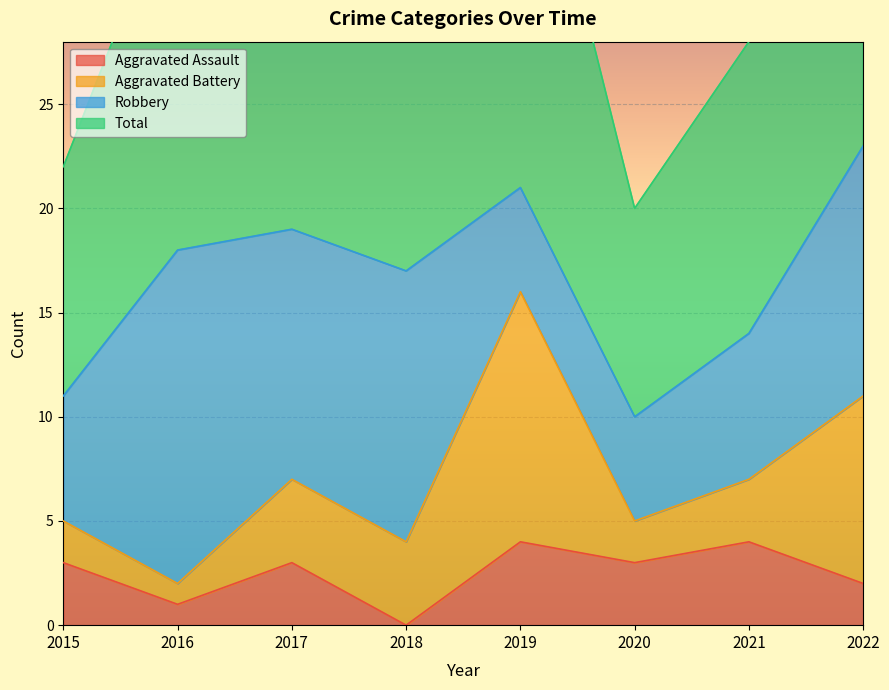

What is the spread (max minus min) of values at 2018?

17